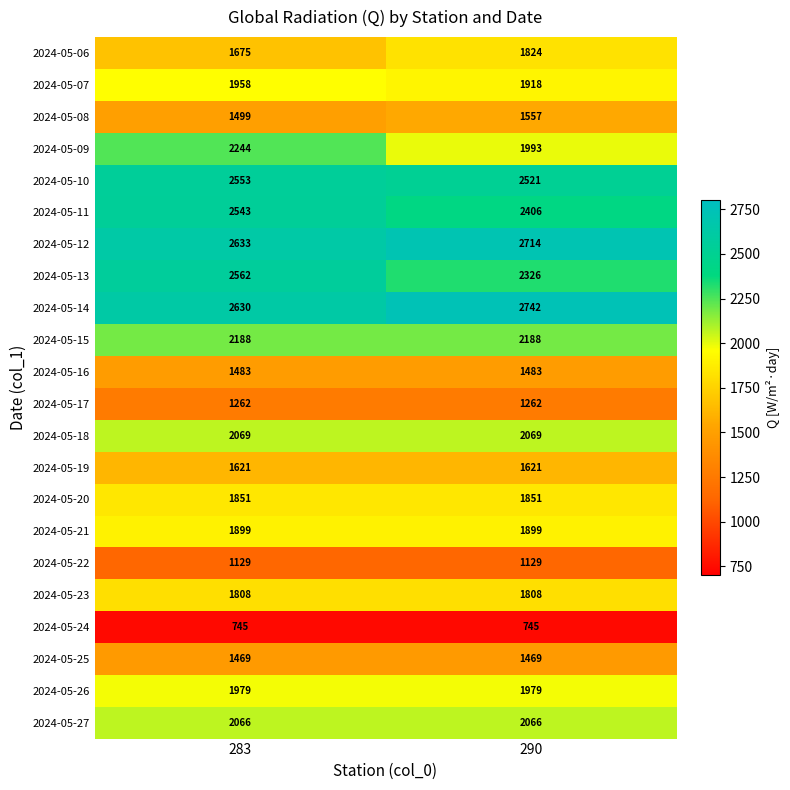

At how many categories does at least one series exceed 920?

2